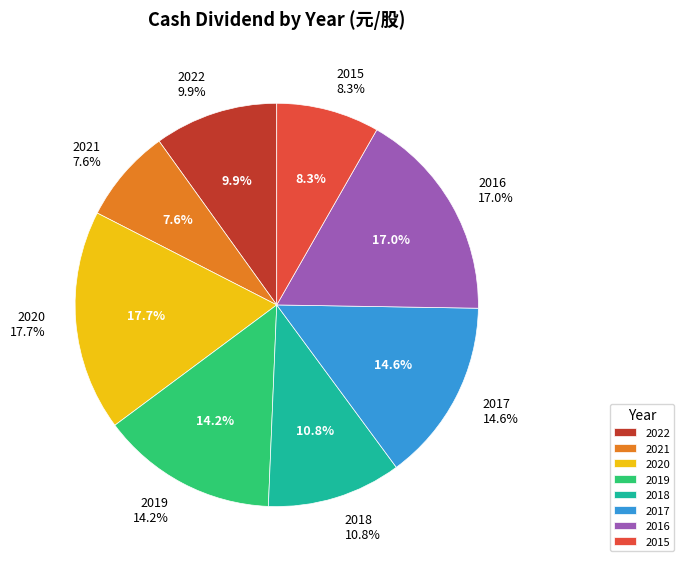

How many segments does this pie chart have?

8